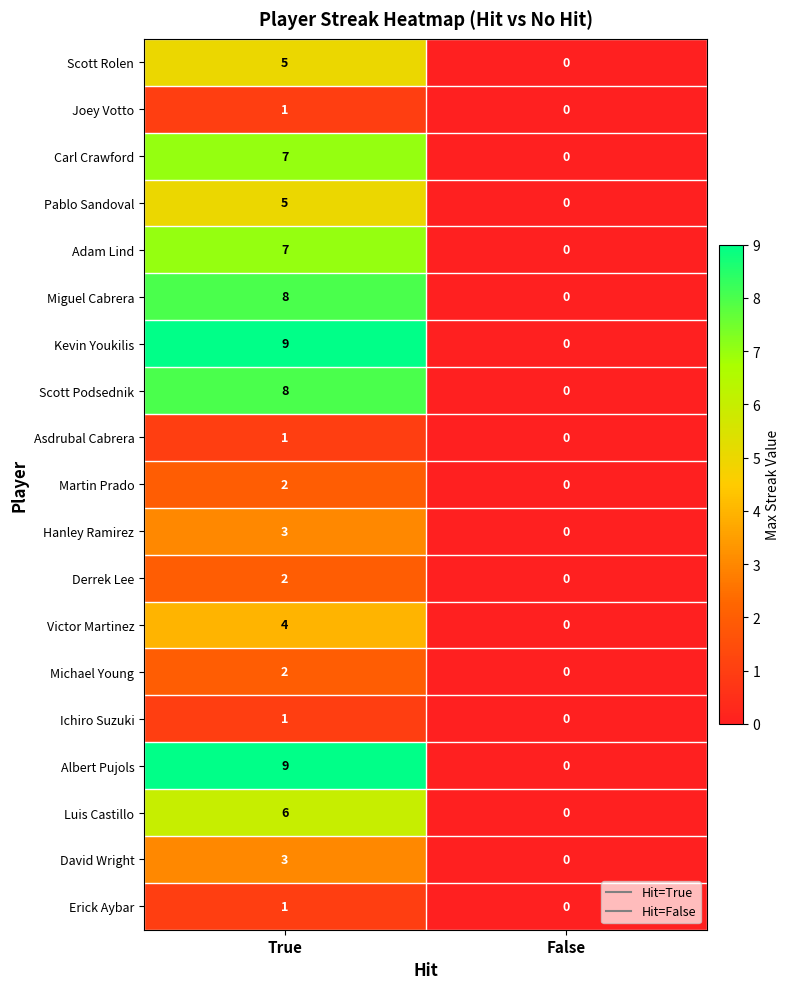

At which label is Albert Pujols closest to 4?

False